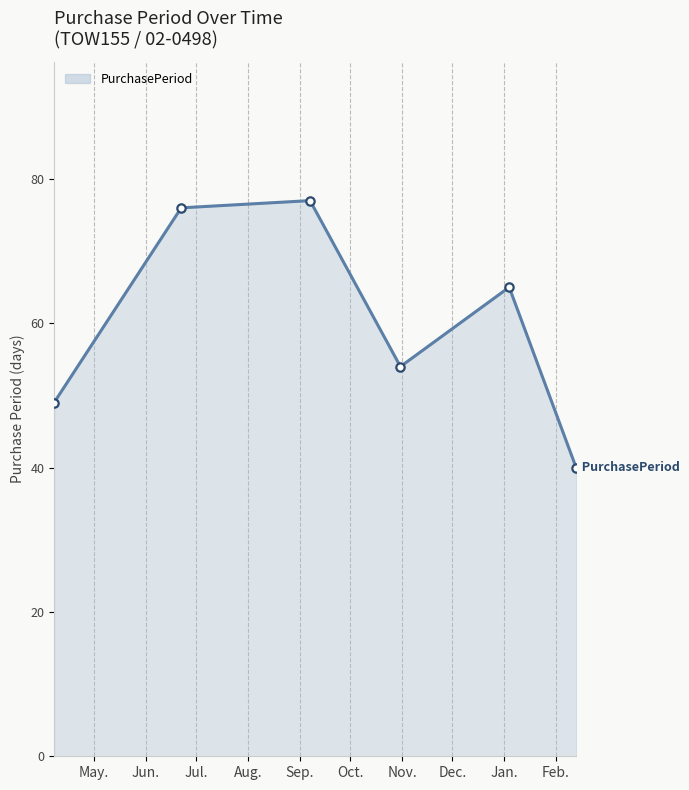

What is the average value?

60